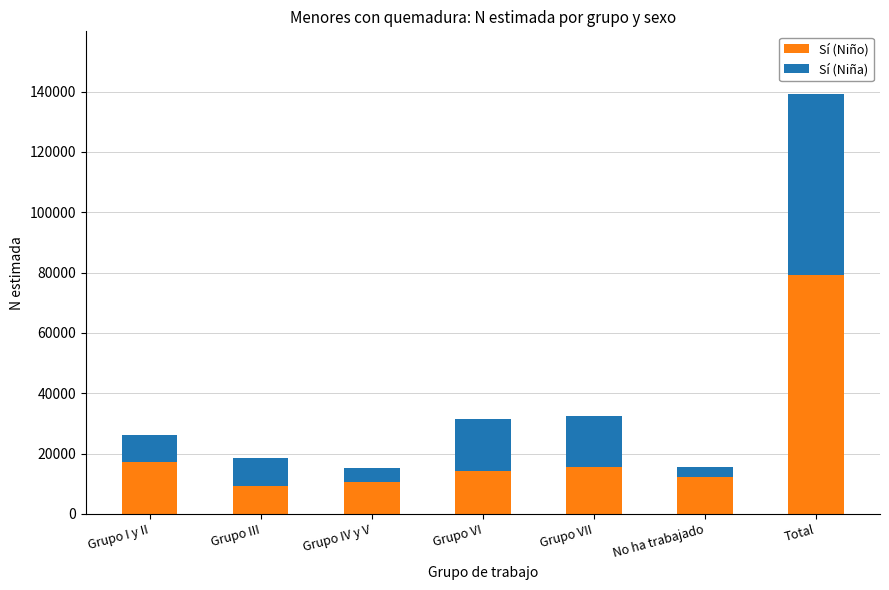

True or false: Sí (Niño) has a value of 3825 at Grupo IV y V.

False